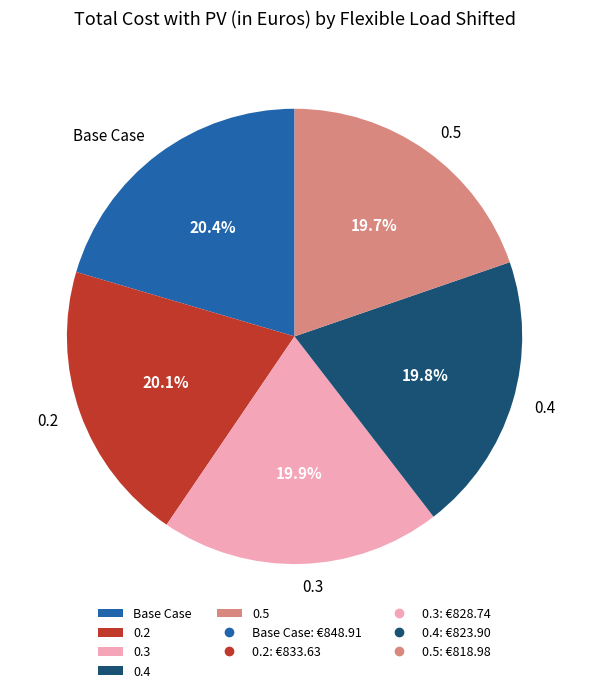

Count the number of slices in the pie.

5